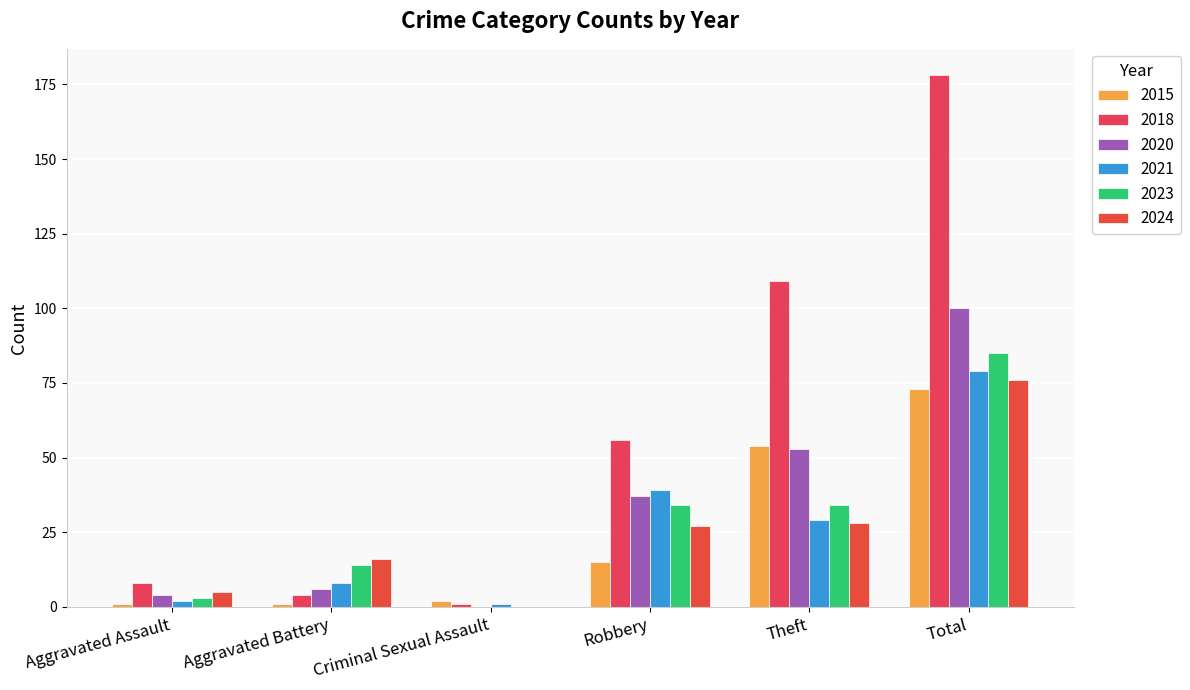

True or false: 2020 has a value of 78 at Theft.

False